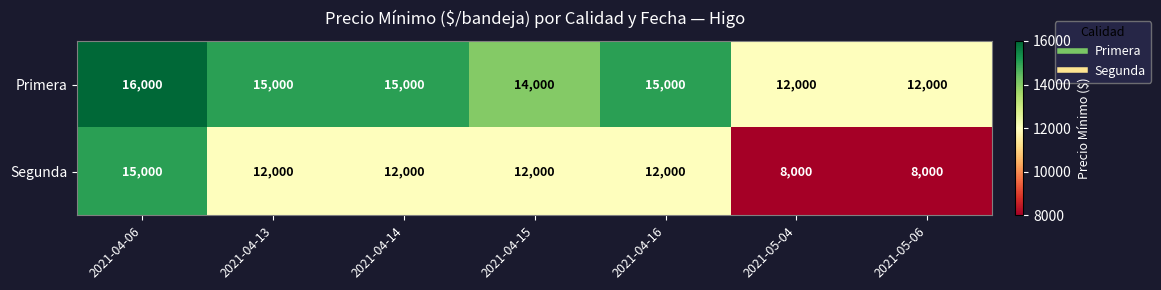

What is the minimum value for Primera?

12000